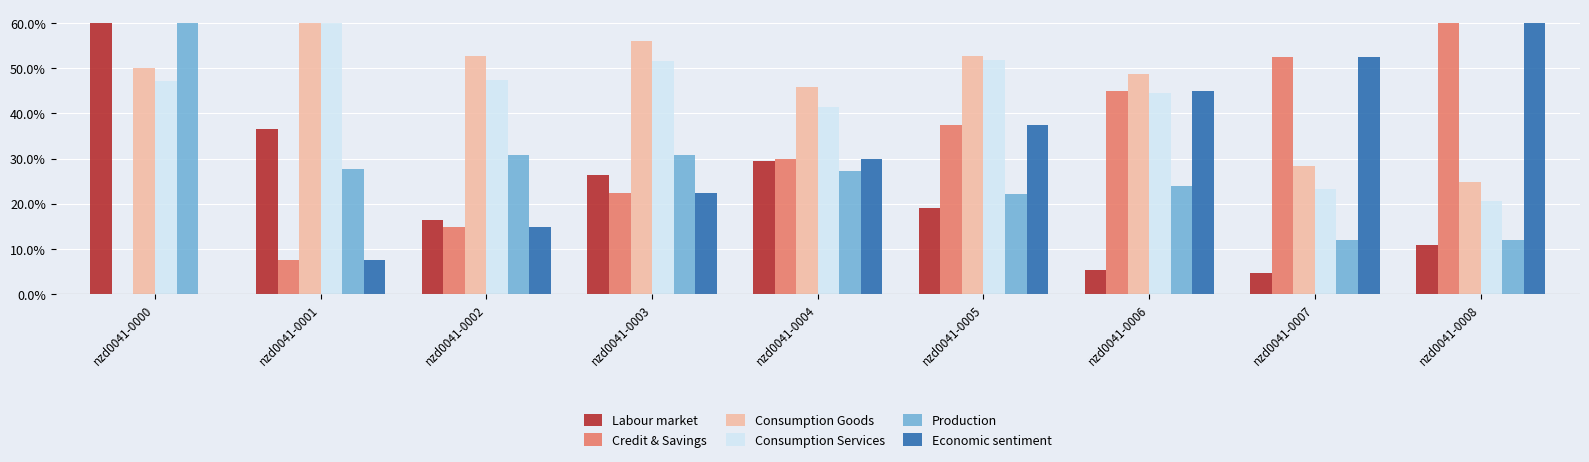

Reading left to right, list all the values displayed in this chart.

Labour market: 0.6	0.4	0.2	0.3	0.3	0.2	0.1	0.0	0.1
Credit & Savings: 0.0	0.1	0.1	0.2	0.3	0.4	0.5	0.5	0.6
Consumption Goods: 0.5	0.6	0.5	0.6	0.5	0.5	0.5	0.3	0.2
Consumption Services: 0.5	0.6	0.5	0.5	0.4	0.5	0.4	0.2	0.2
Production: 0.6	0.3	0.3	0.3	0.3	0.2	0.2	0.1	0.1
Economic sentiment: 0.0	0.1	0.1	0.2	0.3	0.4	0.5	0.5	0.6